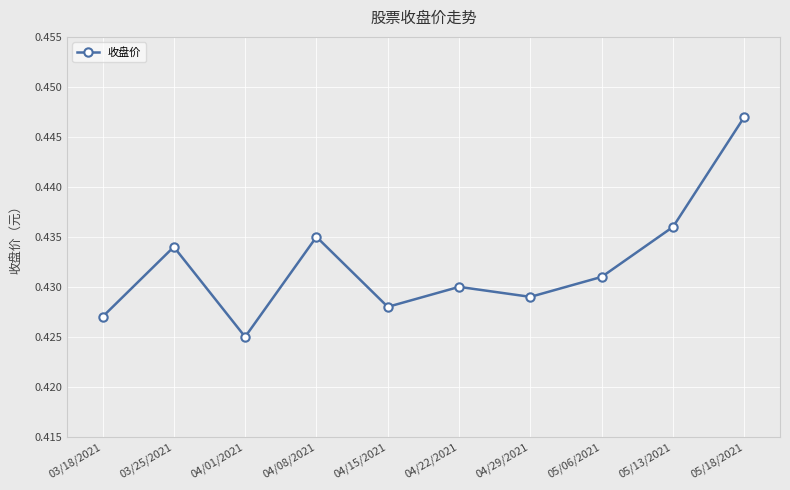

Which label corresponds to the largest value in the chart?

05/18/2021